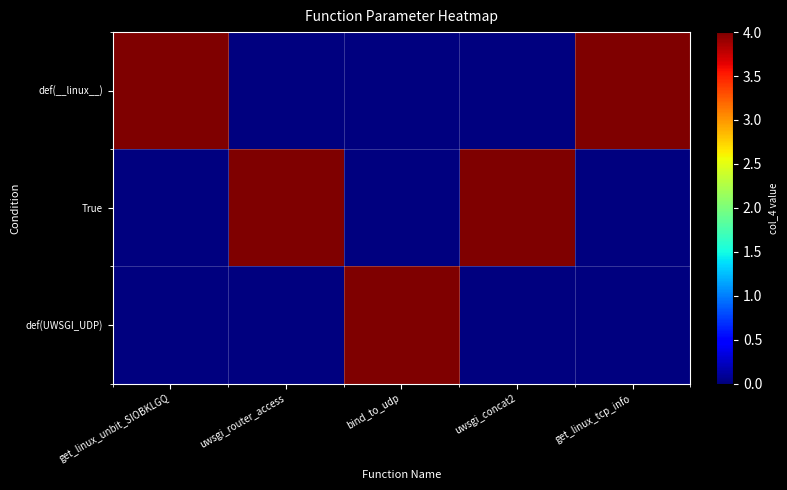

At which category is the sum across all series the highest?

get_linux_unbit_SIOBKLGQ